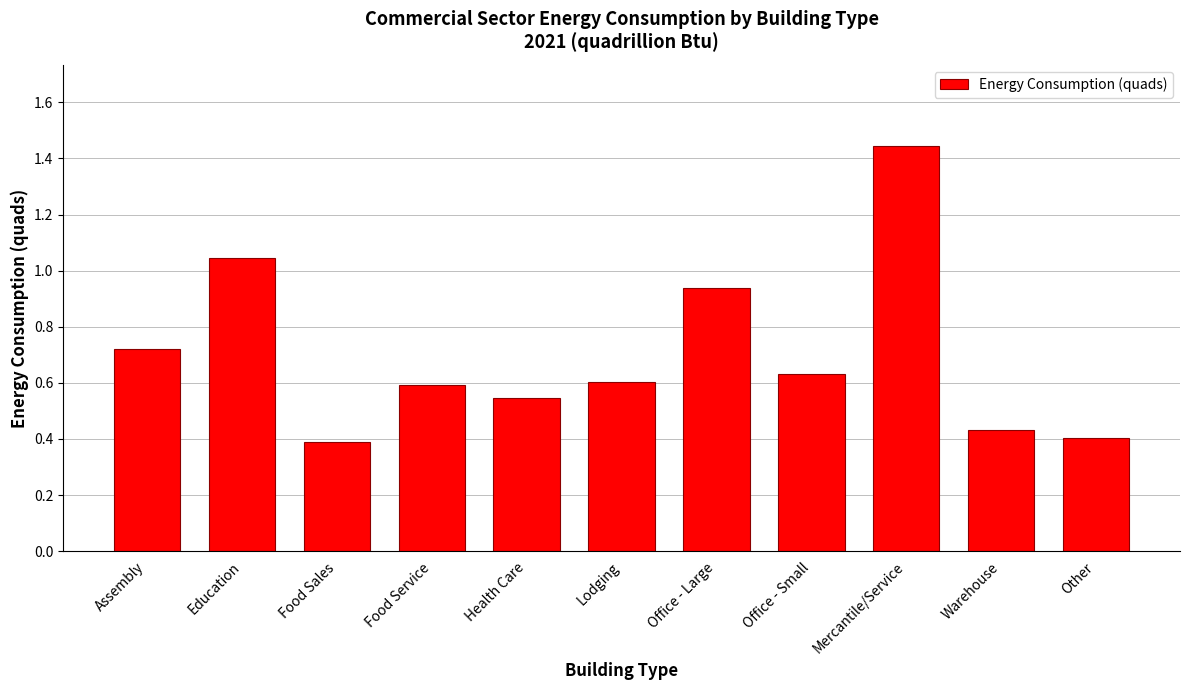

At which category does the chart reach its peak across all series?

Mercantile/Service